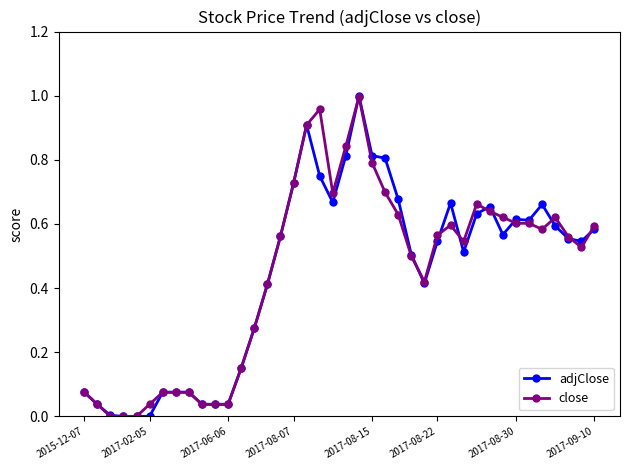

True or false: close and adjClose intersect in this chart.

True